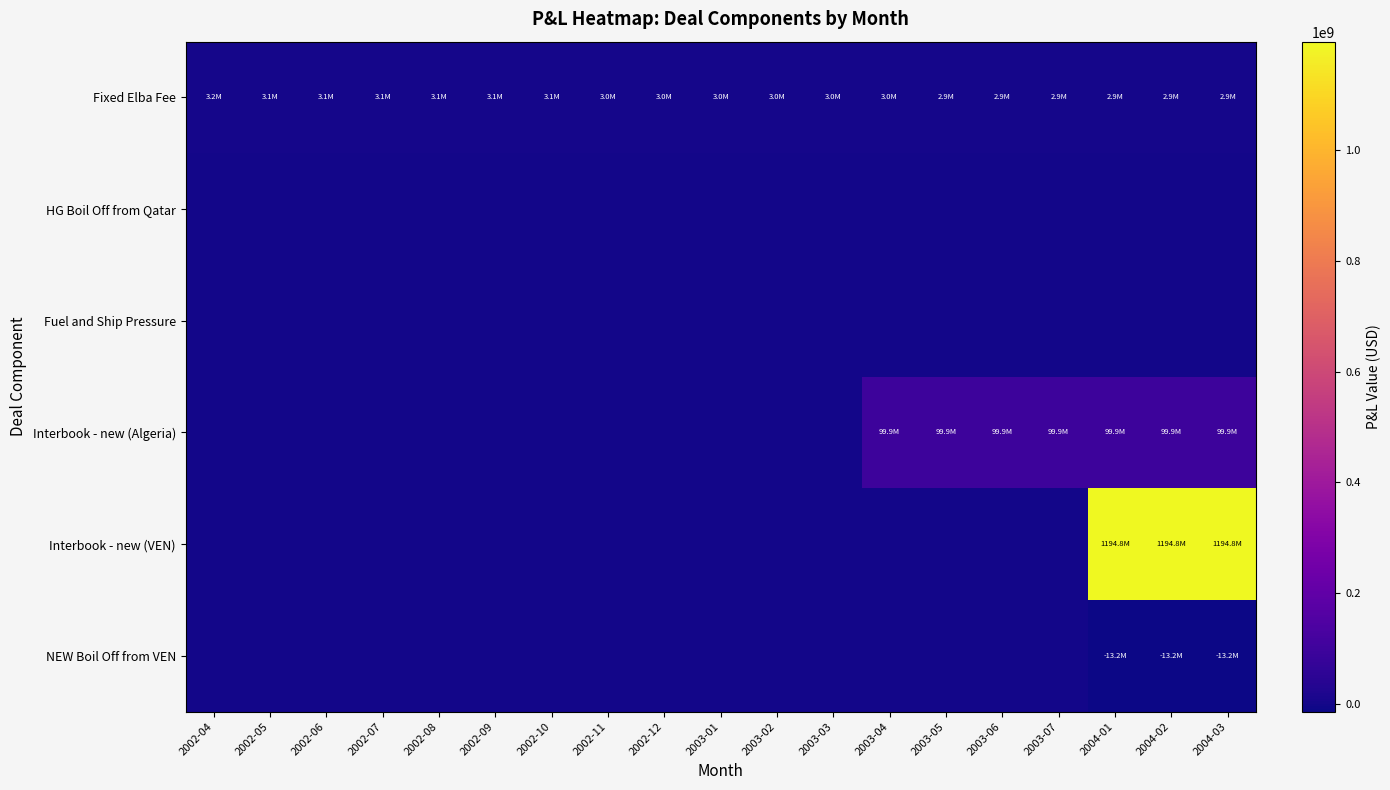

Which series has the largest total across all categories?

Interbook - new (VEN)